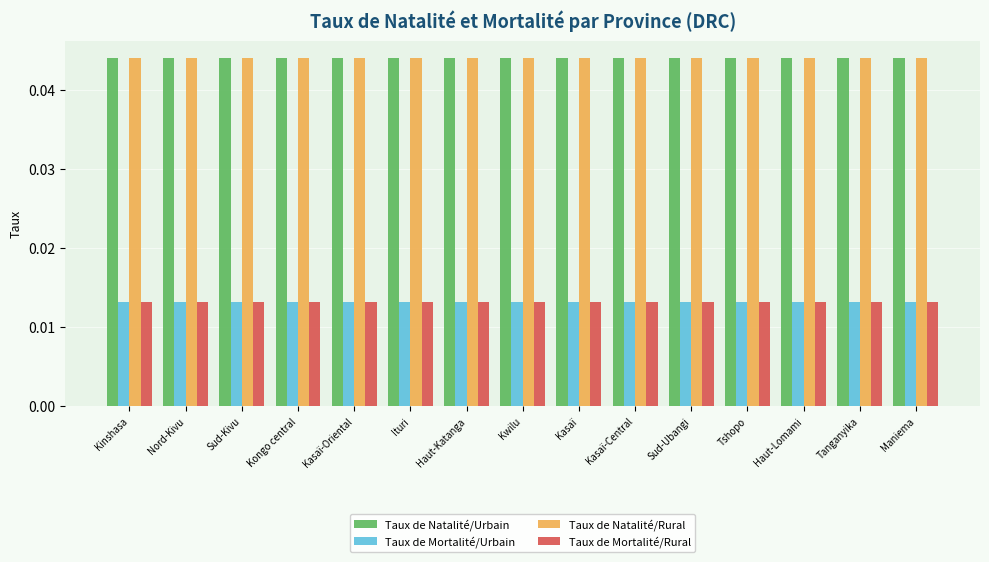

At how many categories does at least one series exceed 0?

15